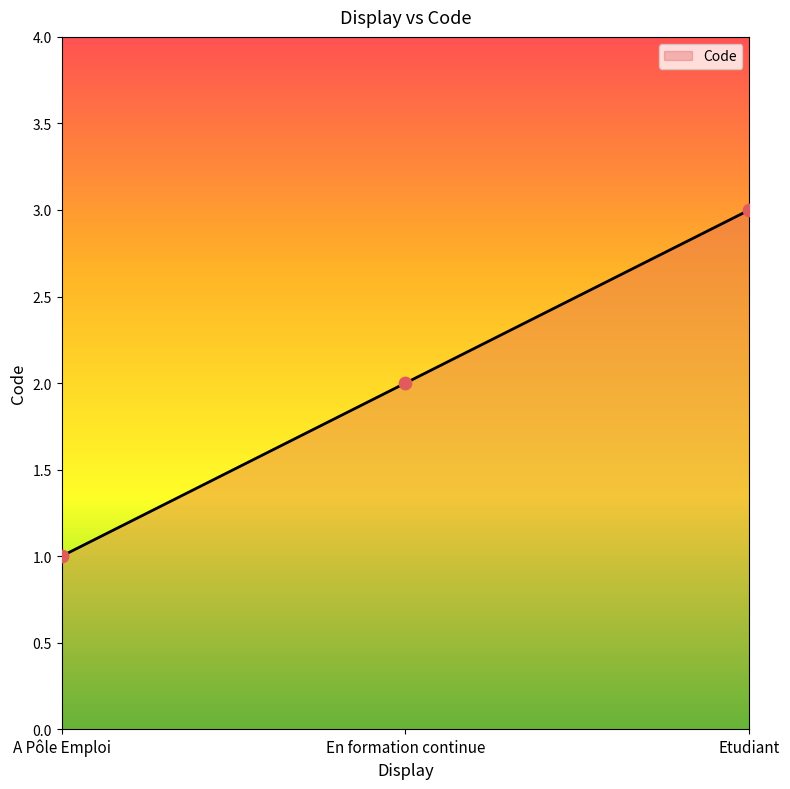

Approximately how many times larger is the value at A Pôle Emploi compared to En formation continue?

0.5